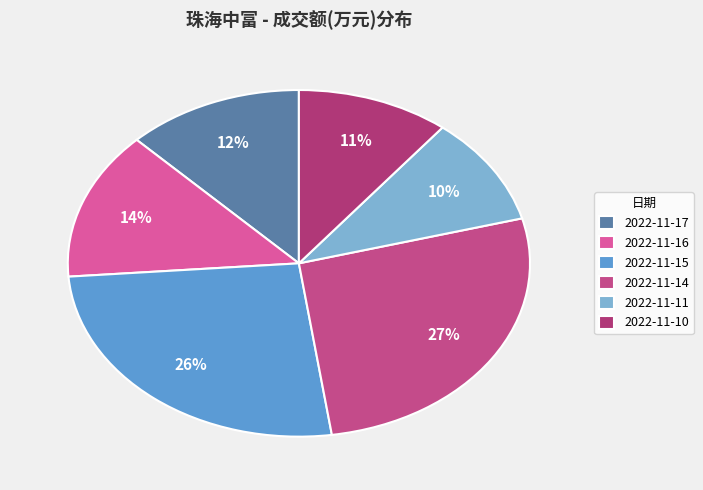

To the nearest percent, what is the difference between the largest and smallest slice percentages?

17%